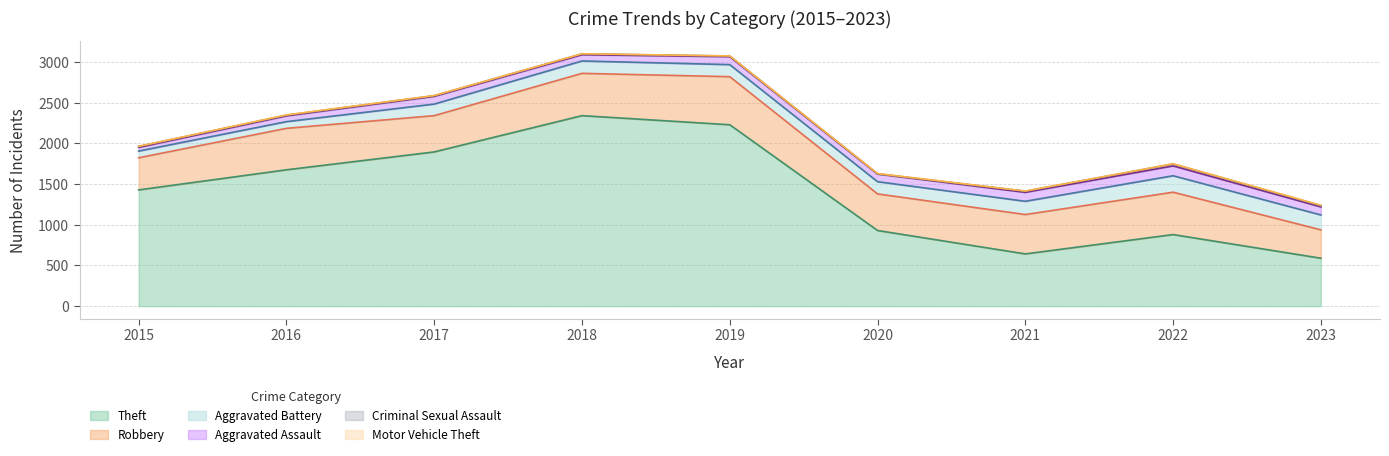

How many values in the Theft series are below 1429?

4